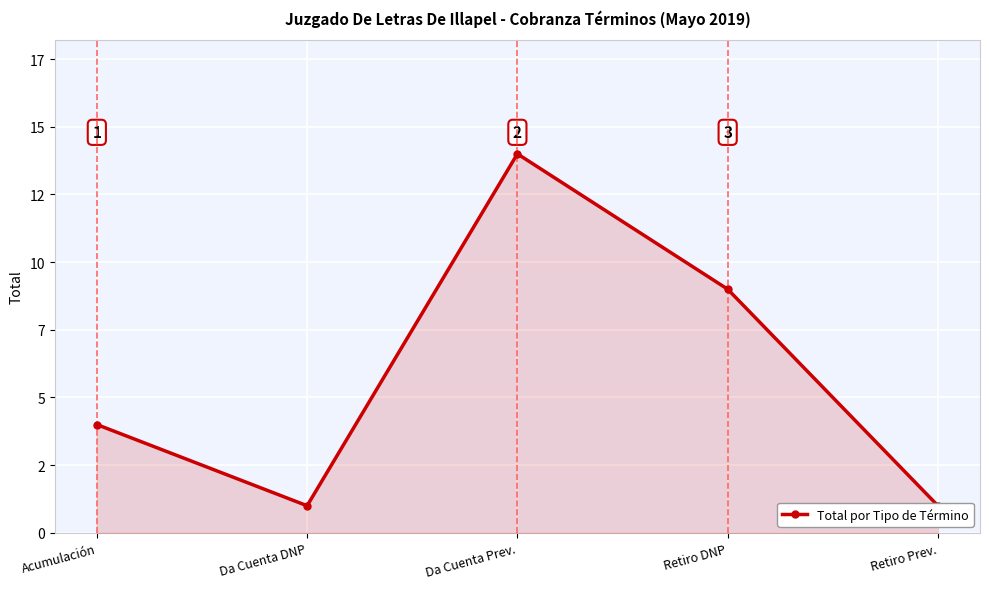

Reading right to left, list all the values displayed in this chart.

Retiro Prev.=1	Retiro DNP=9	Da Cuenta Prev.=14	Da Cuenta DNP=1	Acumulación=4